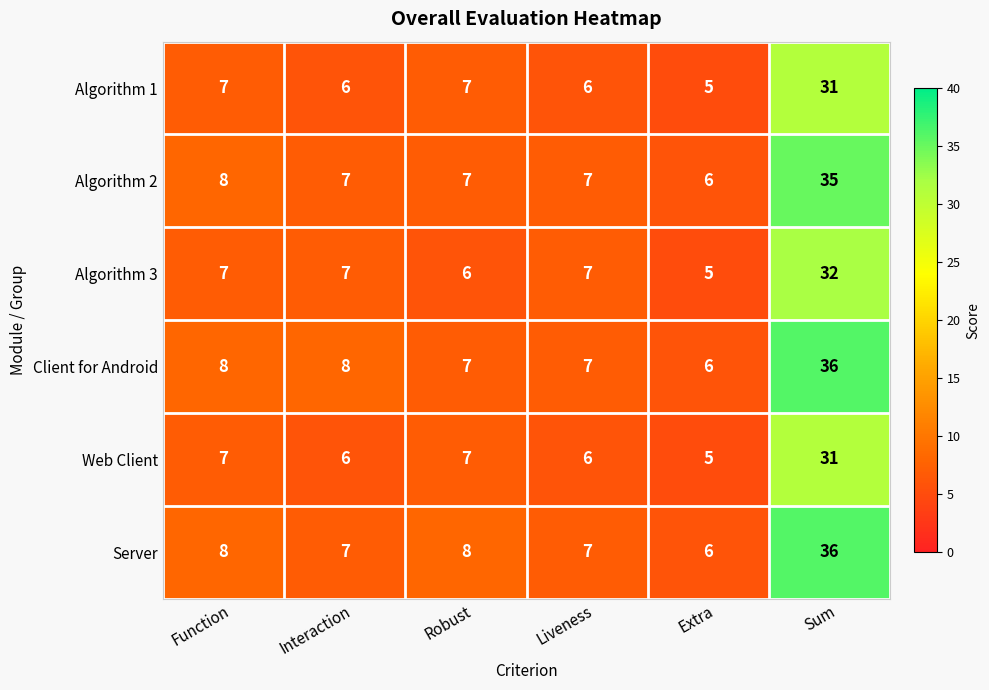

What is the approximate value of Algorithm 3 at Robust?

6